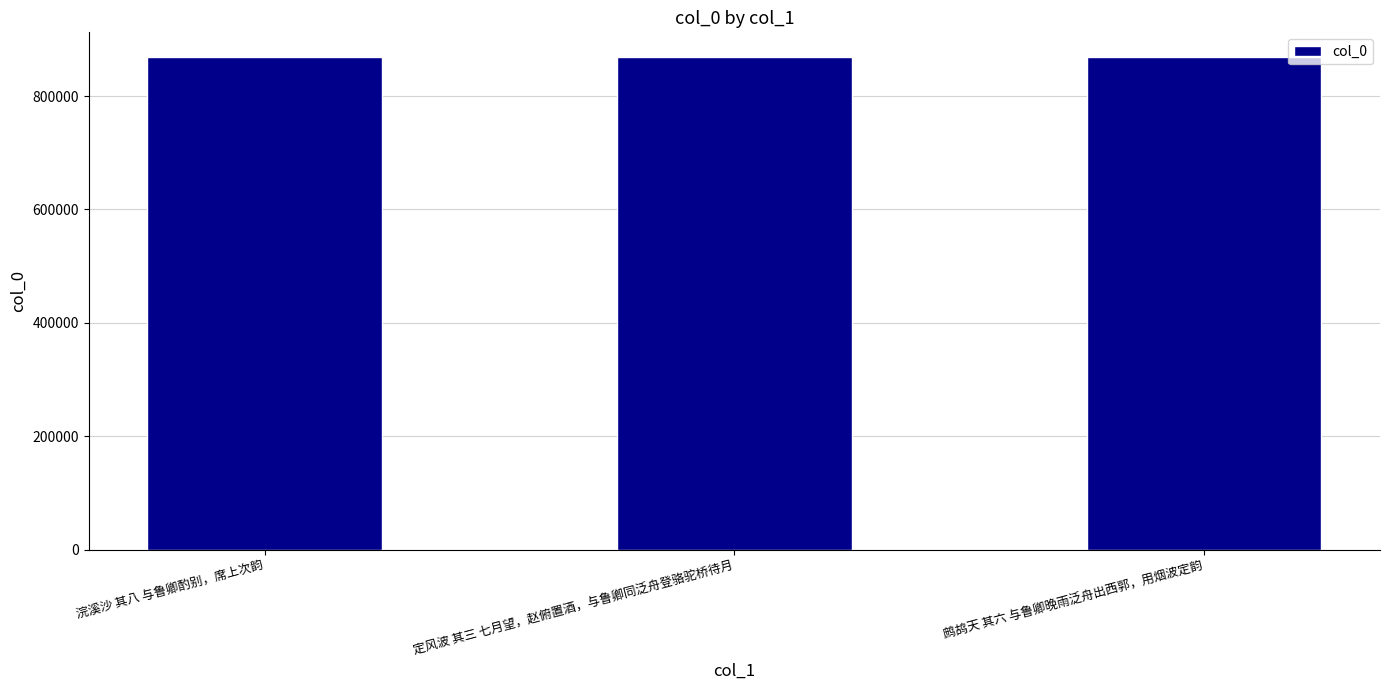

What is the average value?

868934